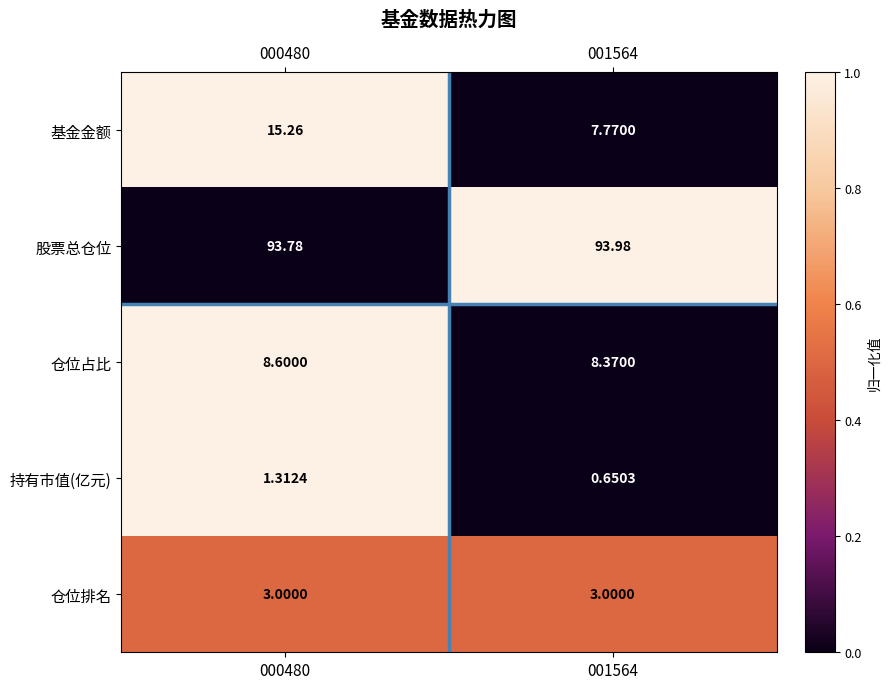

Which series has the largest range (max minus min)?

基金金额